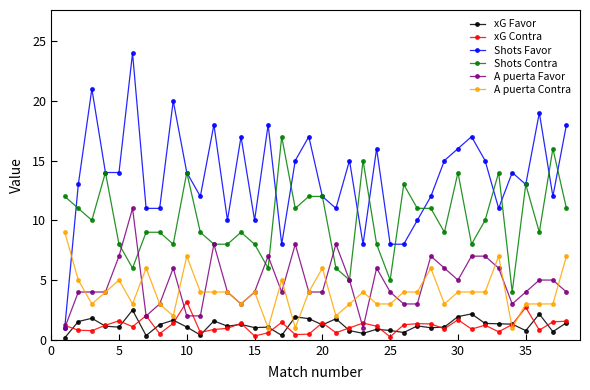

Which series has the largest total across all categories?

Shots Favor